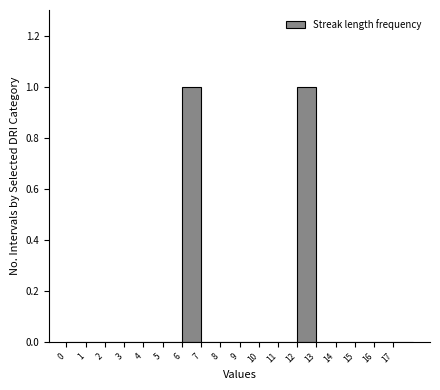

How tall is the bar that spans 6 to 7 on the x-axis? The values are not printed on the chart, so give them approximately, as read against the axis.

1